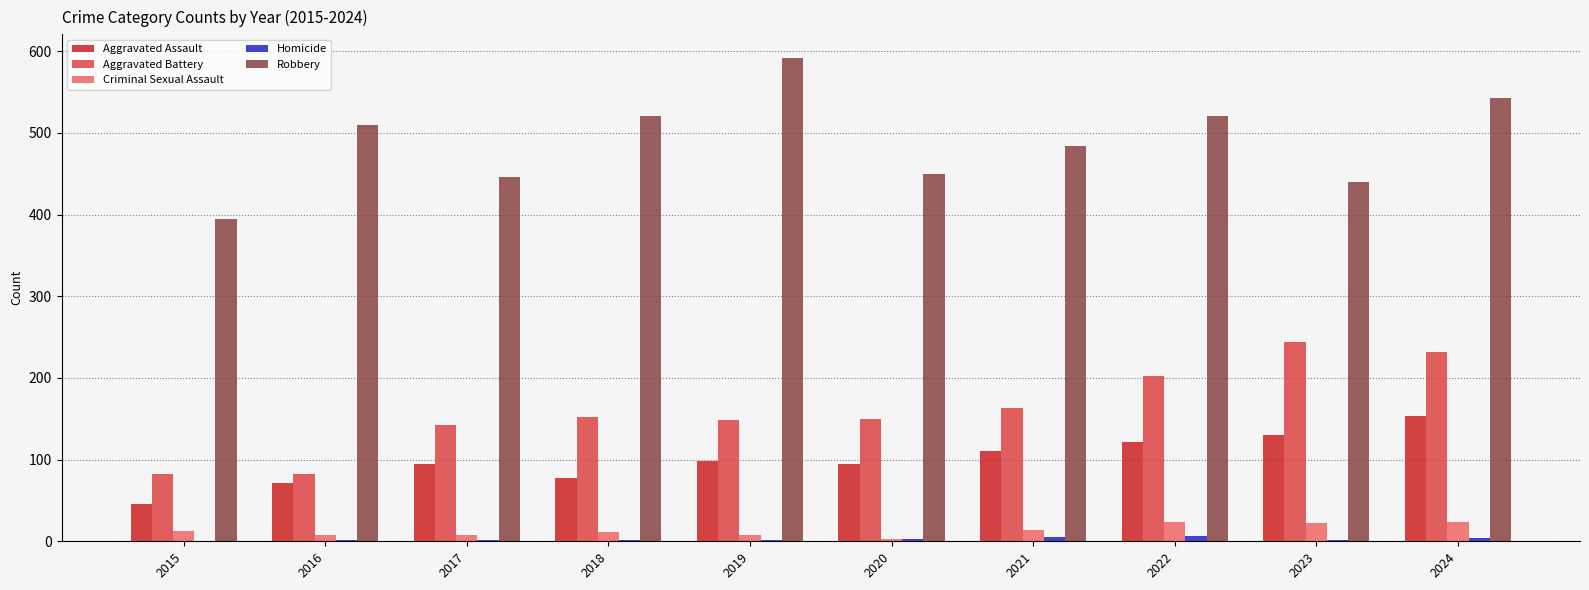

How many categories are shown in the chart?

10